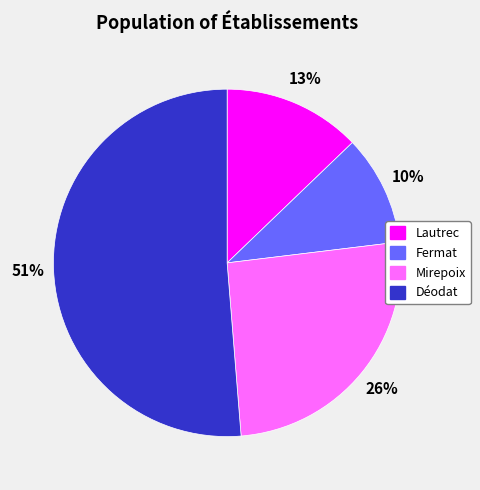

To the nearest percent, what is the difference between the largest and smallest slice percentages?

41%